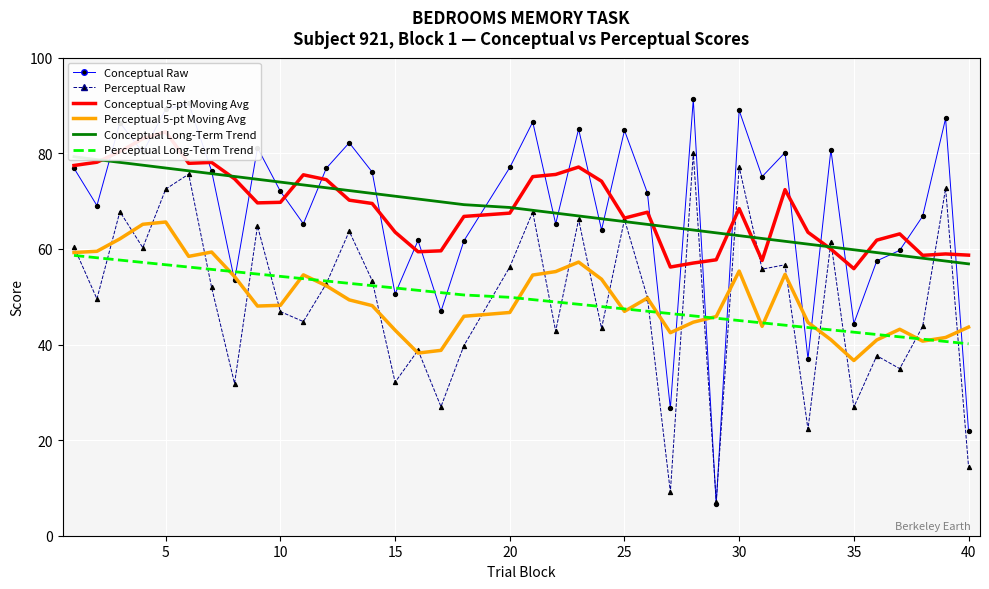

Which series has the largest total across all categories?

Conceptual 5-pt Moving Avg